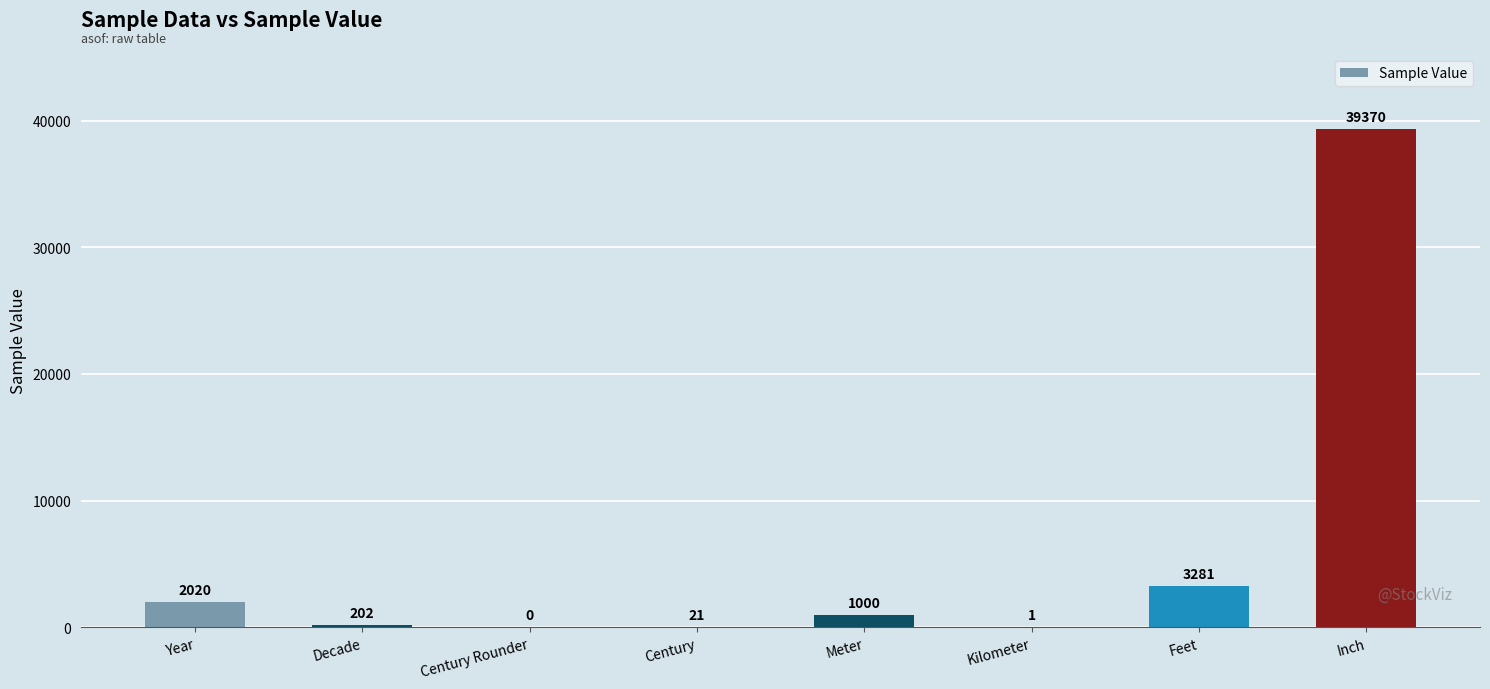

Is it true that the value at Inch is 61487?

False